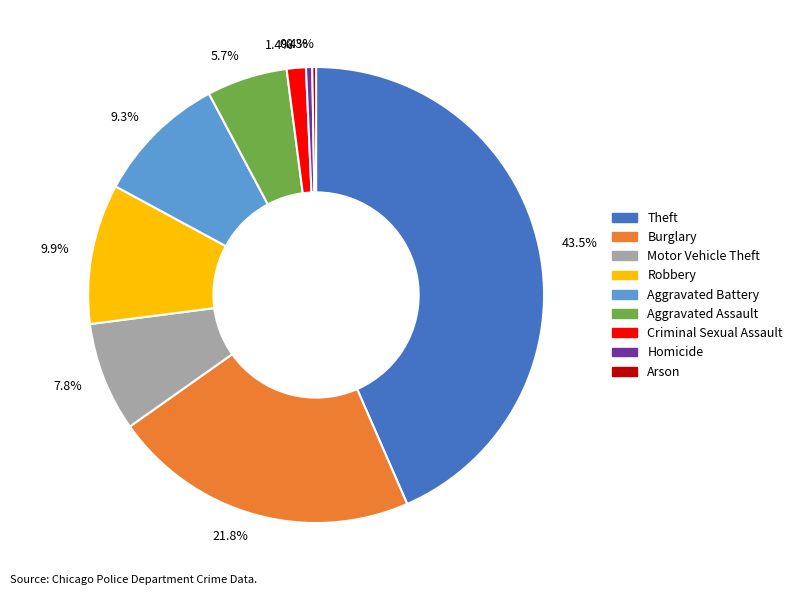

What portion of the pie excludes 0.4%?

99.6%